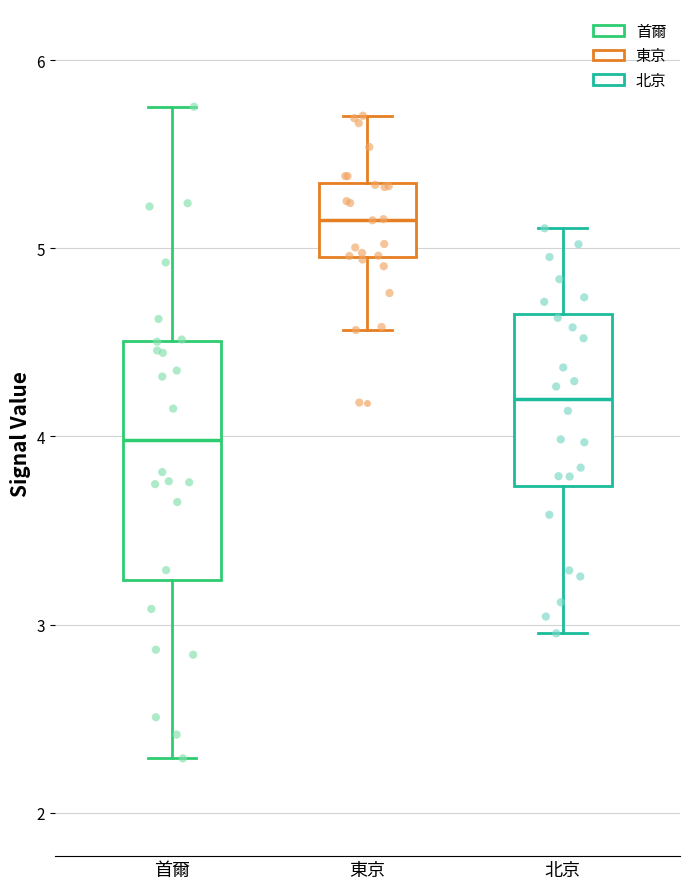

Reading left to right, read every box against the y-axis: the position of its median line, the range the box covers, and the ends of its whiskers. The values are not printed on the chart, so give them approximately, as read against the axis.

首爾: median 4.0, box 3.2 to 4.5, whiskers 2.3 to 5.8
東京: median 5.2, box 5.0 to 5.3, whiskers 4.6 to 5.7
北京: median 4.2, box 3.7 to 4.7, whiskers 3.0 to 5.1